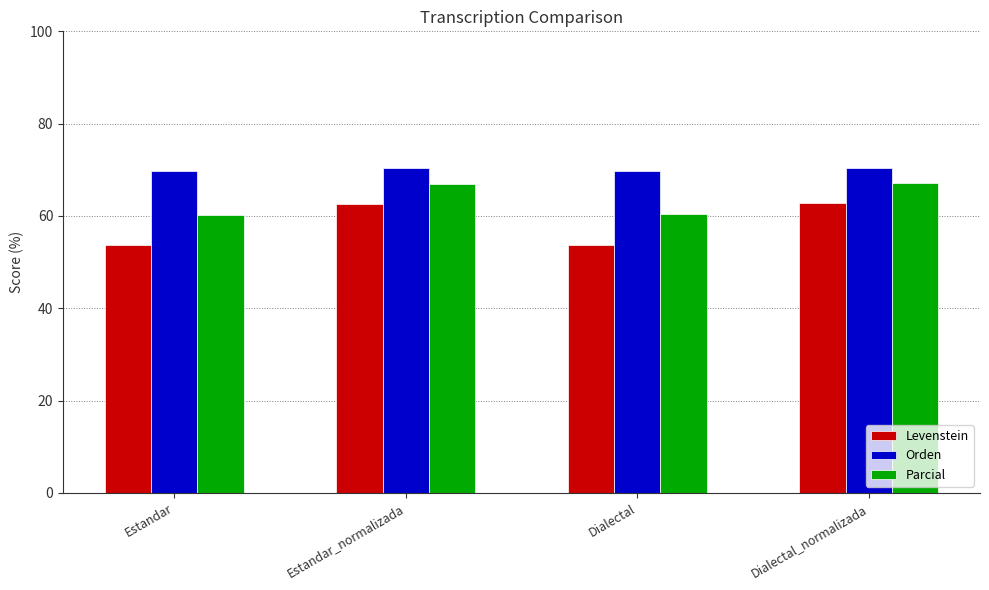

At how many categories does at least one series exceed 56?

4